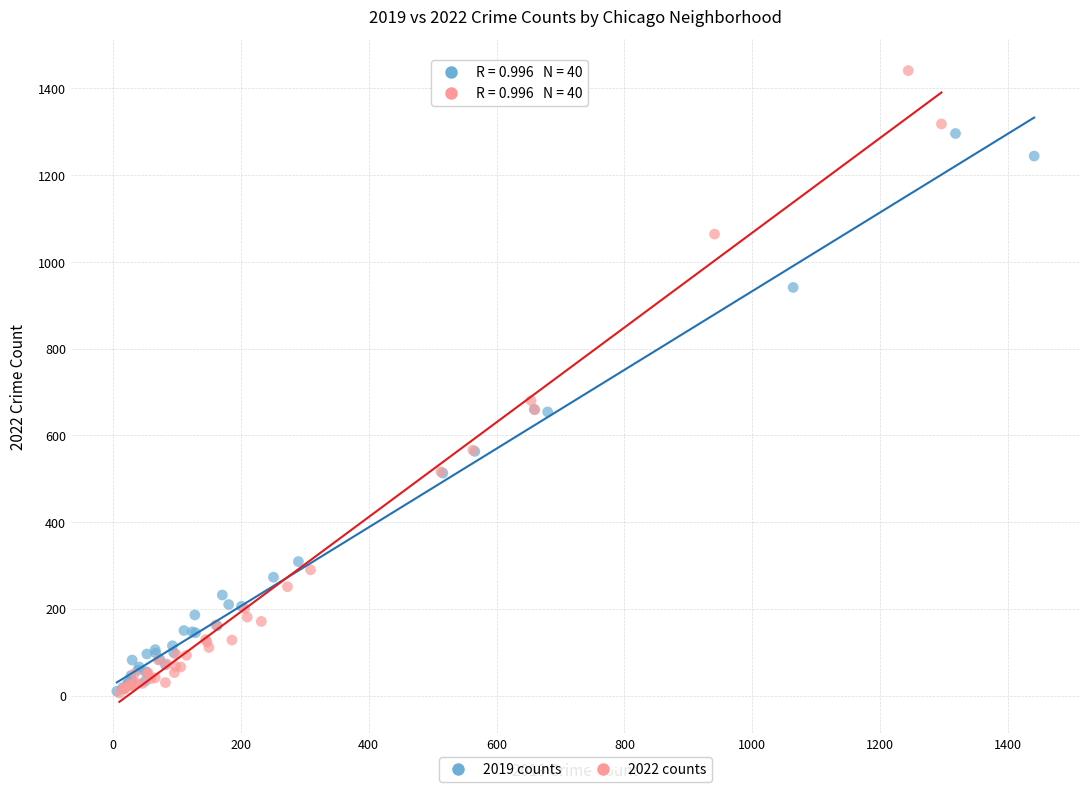

Which series has the largest Y range (max minus min)?

2022 counts